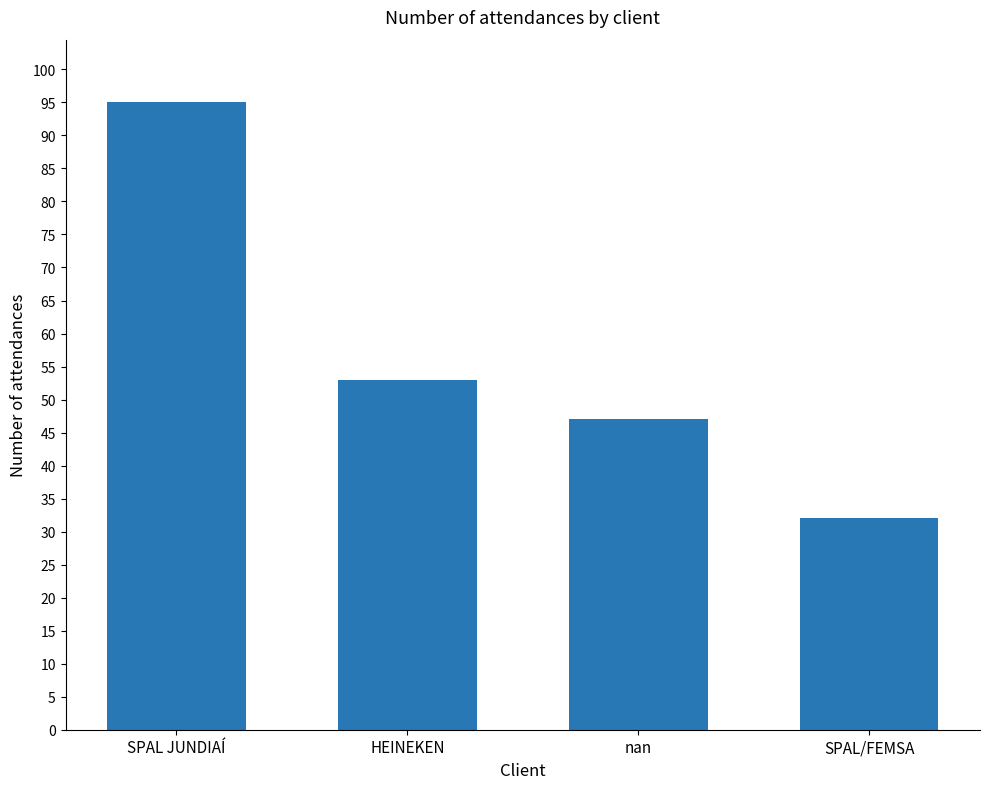

Is it true that the value at SPAL/FEMSA is 54?

False